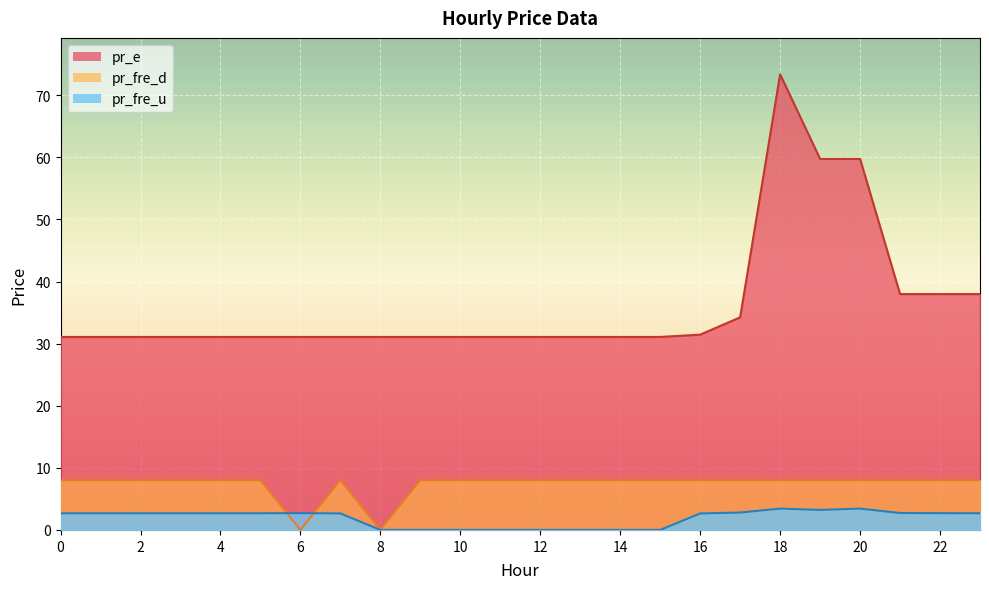

Reading left to right, extract all data points from this chart.

pr_fre_u: 0=2.7	1=2.7	2=2.7	3=2.7	4=2.7	5=2.7	6=2.7	7=2.7	8=0.0	9=0.0	10=0.0	11=0.0	12=0.0	13=0.0	14=0.0	15=0.0	16=2.7	17=2.8	18=3.4	19=3.2	20=3.4	21=2.7	22=2.7	23=2.7
pr_e: 0=31.1	1=31.1	2=31.1	3=31.1	4=31.1	5=31.1	6=31.1	7=31.1	8=31.1	9=31.1	10=31.1	11=31.1	12=31.1	13=31.1	14=31.1	15=31.1	16=31.5	17=34.2	18=73.4	19=59.8	20=59.8	21=38.0	22=38.0	23=38.0
pr_fre_d: 0=8.0	1=8.0	2=8.0	3=8.0	4=8.0	5=8.0	6=0.0	7=8.0	8=0.0	9=8.0	10=8.0	11=8.0	12=8.0	13=8.0	14=8.0	15=8.0	16=8.0	17=8.0	18=8.0	19=8.0	20=8.0	21=8.0	22=8.0	23=8.0